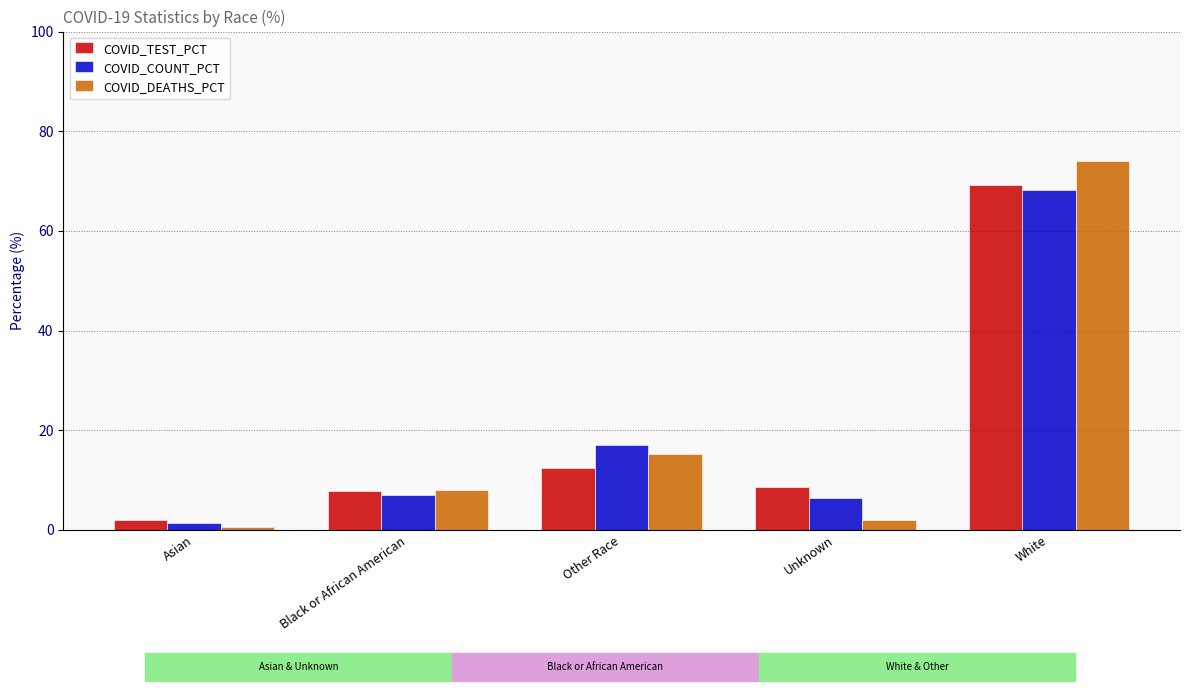

What value does the COVID_DEATHS_PCT series have at Asian?

0.6